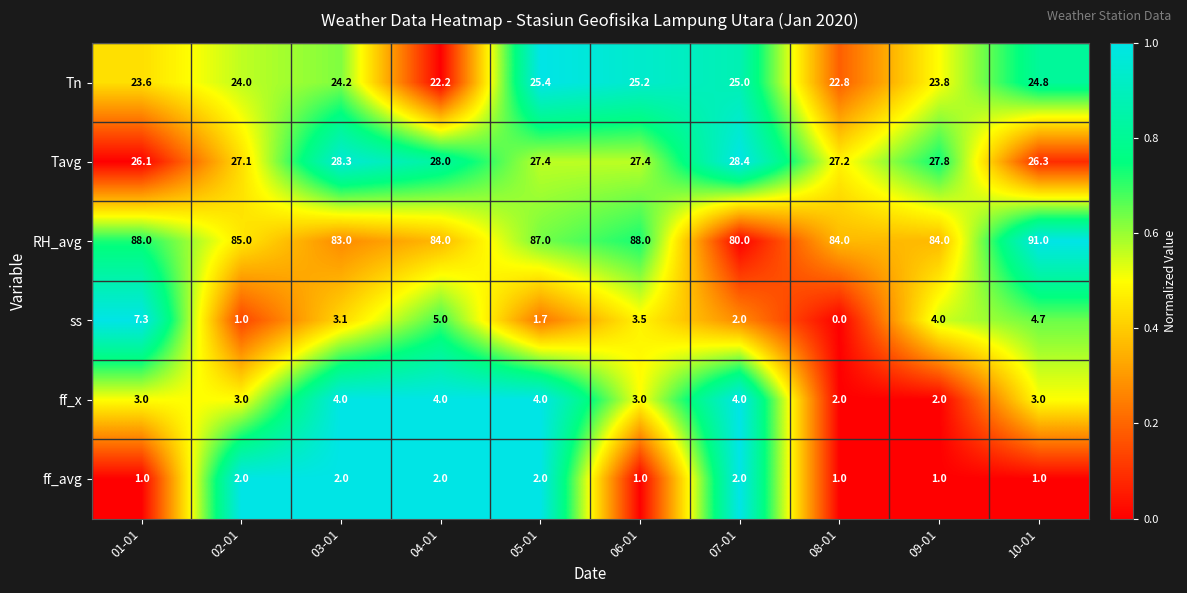

Which series has the largest total across all categories?

RH_avg